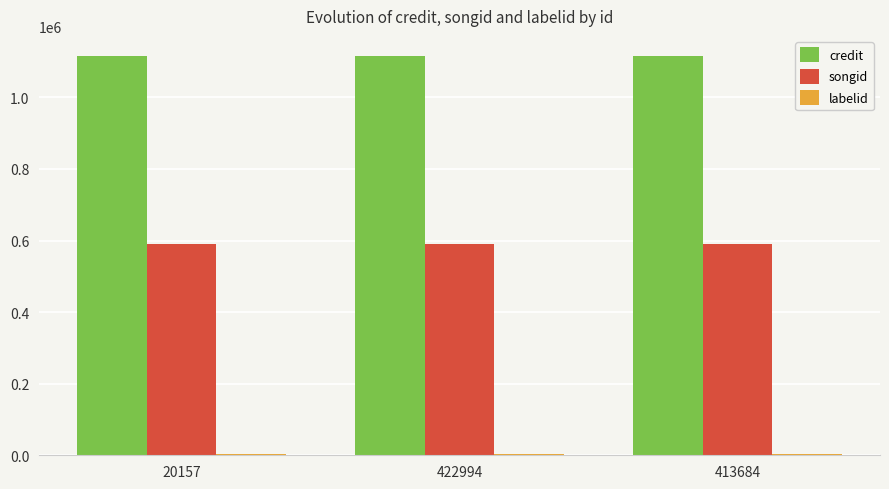

Is it true that songid equals 591250 at 20157?

True